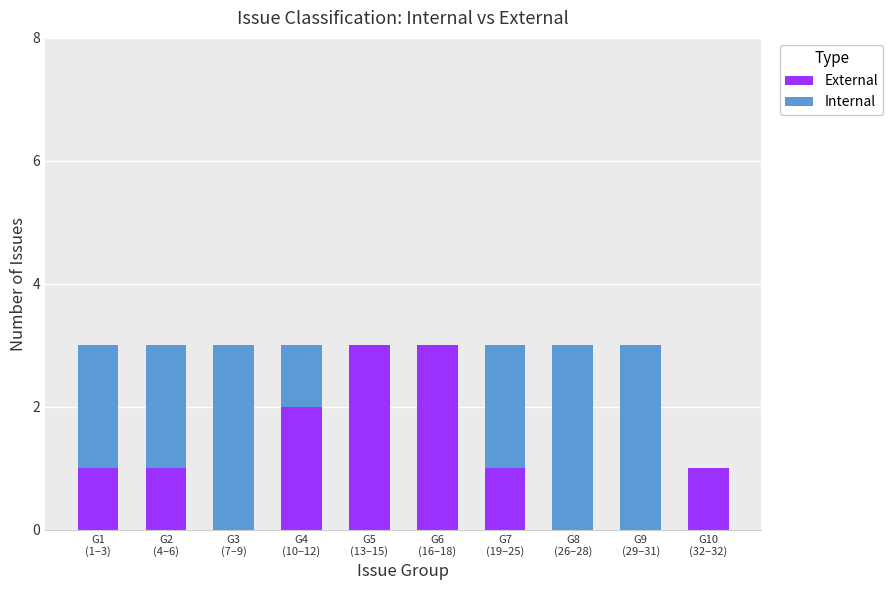

What is the sum of all External values?

12